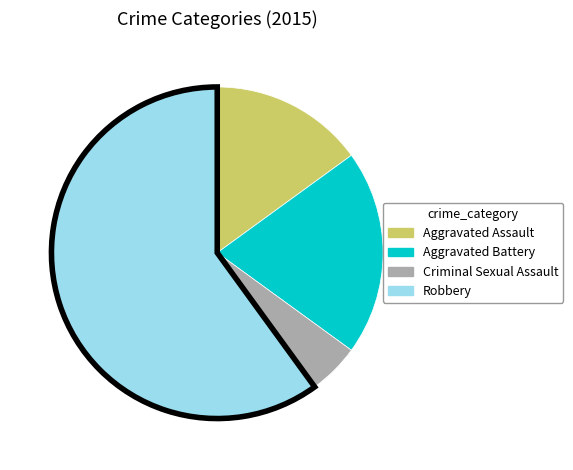

Which has a higher value, Criminal Sexual Assault or Aggravated Battery?

Aggravated Battery